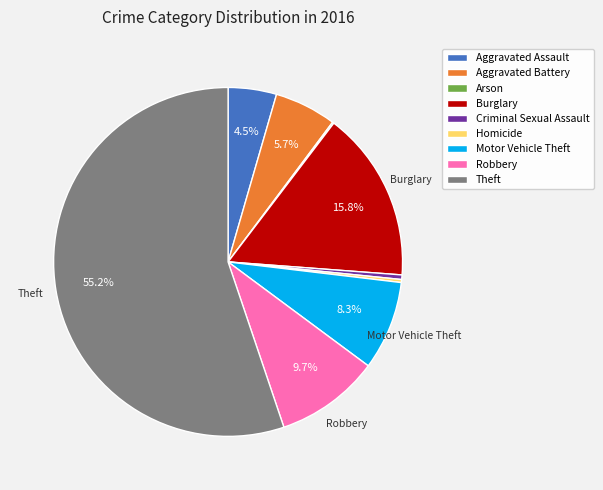

Between Motor Vehicle Theft and Aggravated Assault, which is larger?

Motor Vehicle Theft